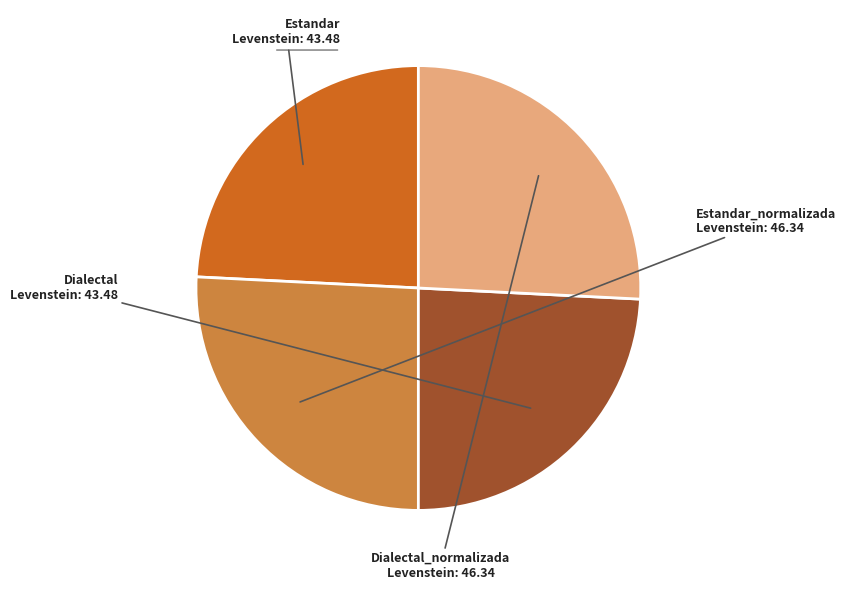

How many slices are in this pie chart?

4